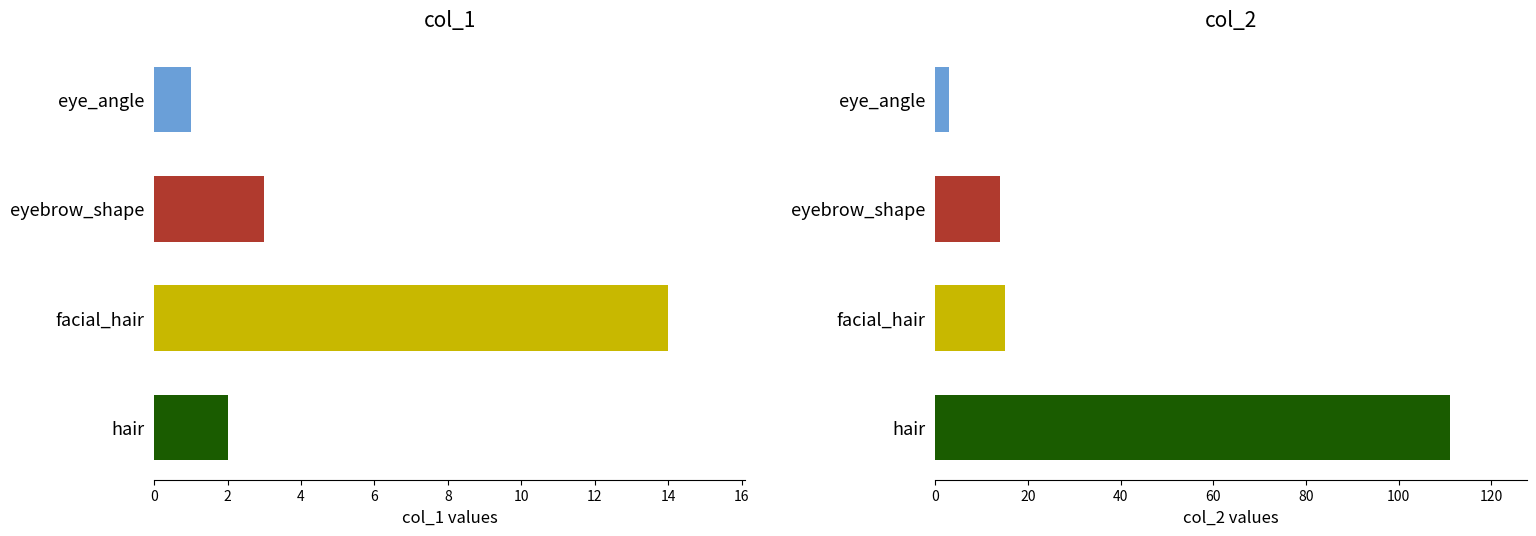

Reading left to right, extract all data points from this chart.

col_1: 1	3	14	2
col_2: 3	14	15	111